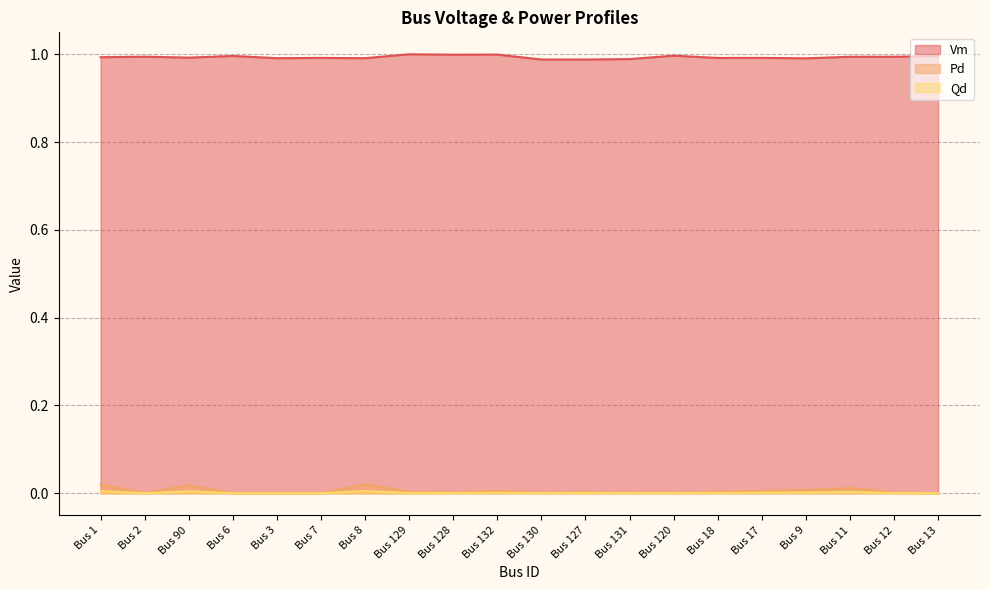

At which category is the sum across all series the highest?

Bus 1